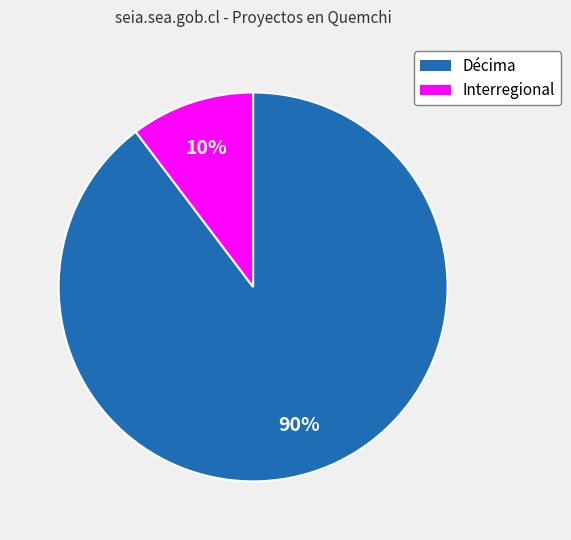

To the nearest percent, what percentage of the pie is Décima?

90%